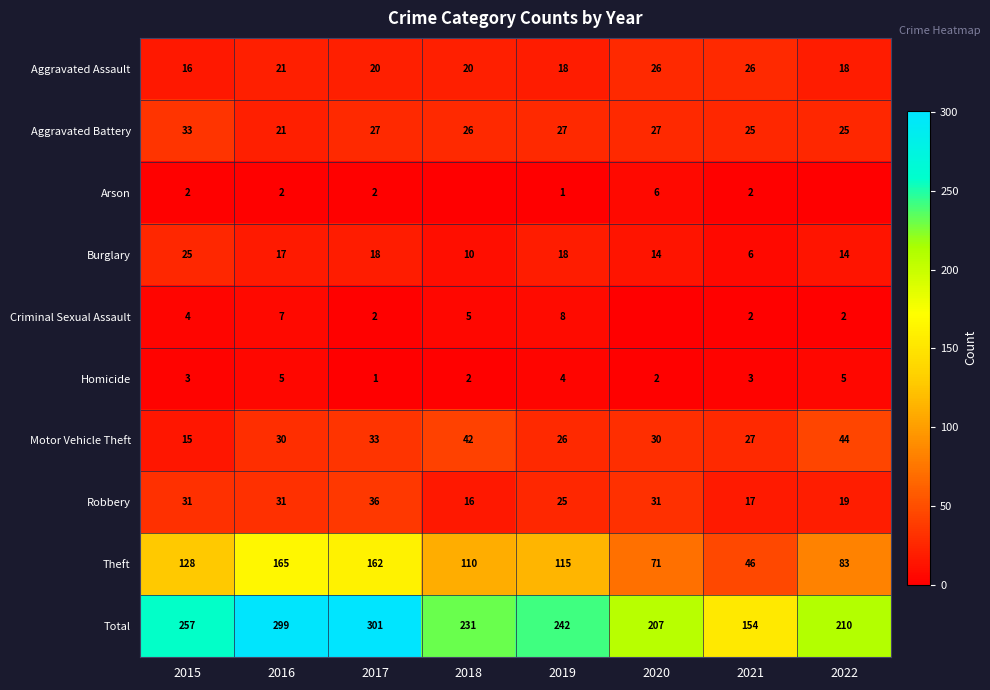

What is the maximum value for Homicide?

5